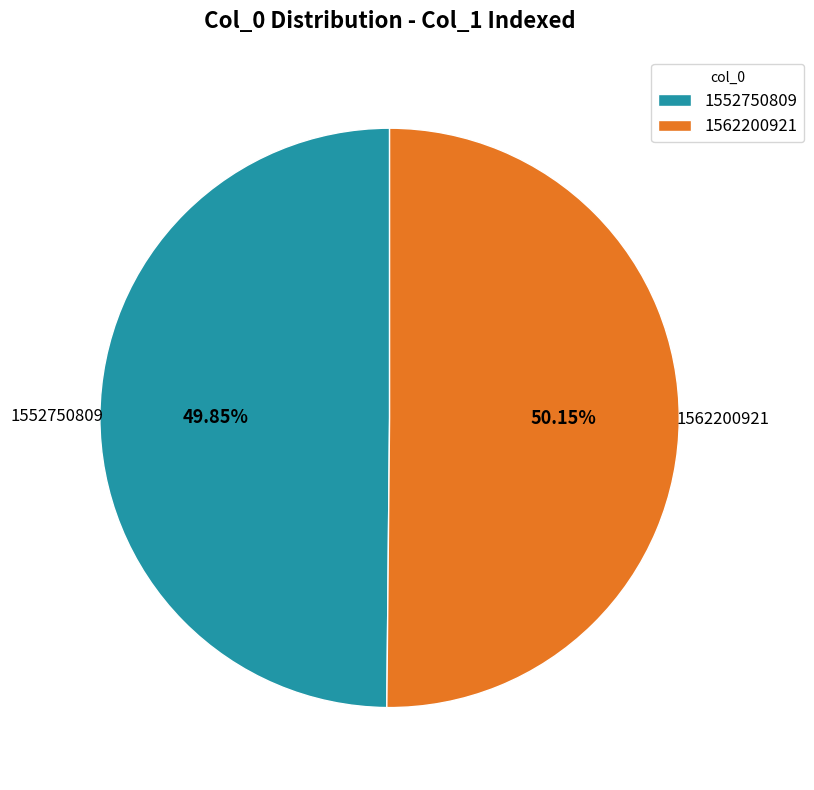

Is there a majority slice in this chart?

Yes